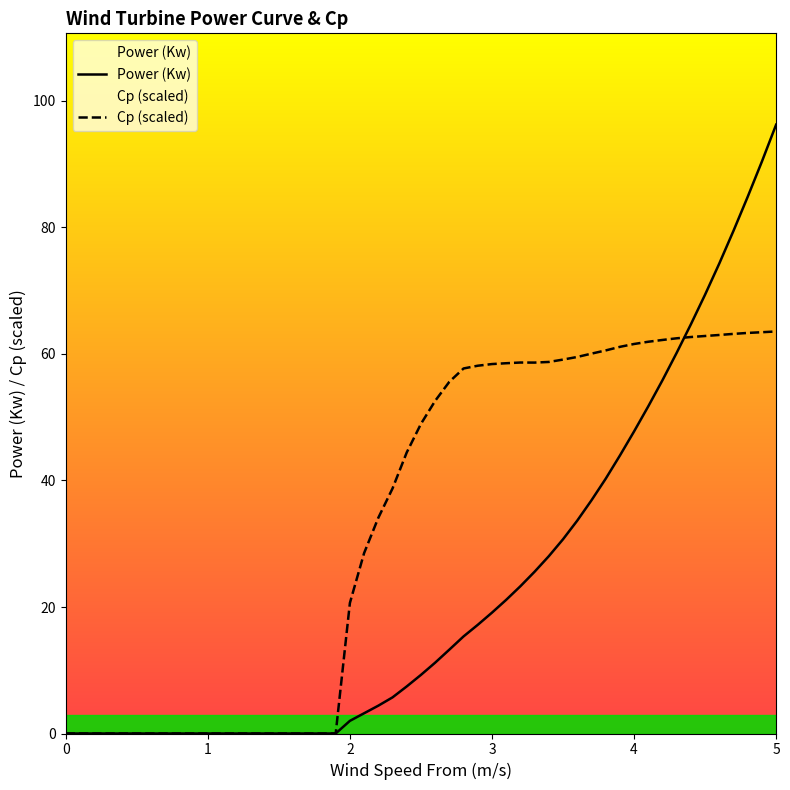

How many positive values does the Cp (scaled) series have?

31